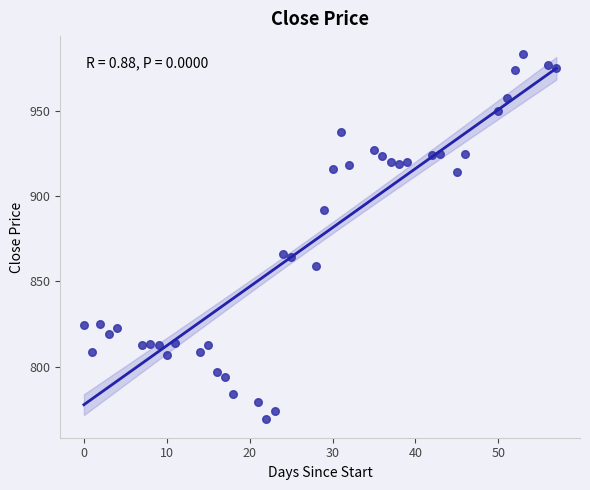

What is the range of Y values (max minus min)?

213.8